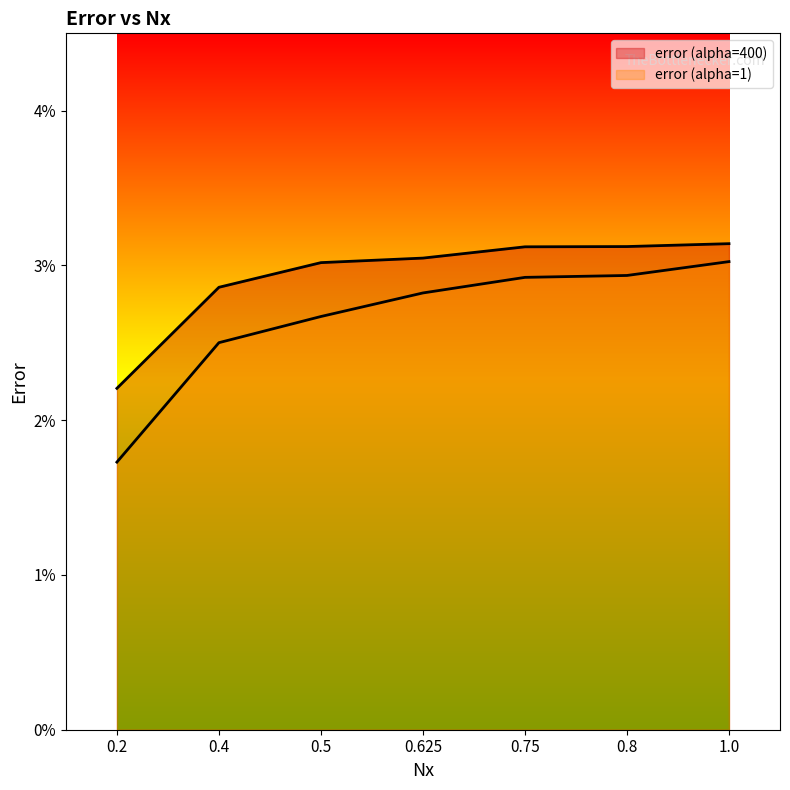

Which label corresponds to the smallest value in the chart?

0.2